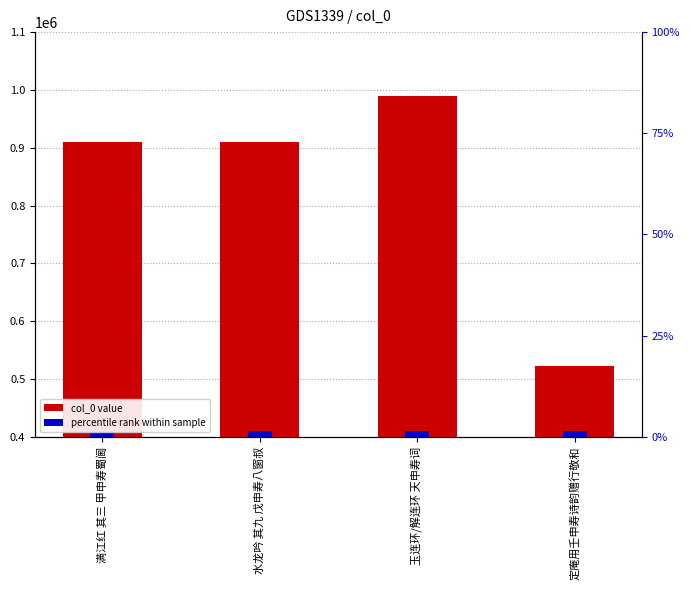

True or false: the data shows 989880 at 玉连环/解连环 天申寿词.

True